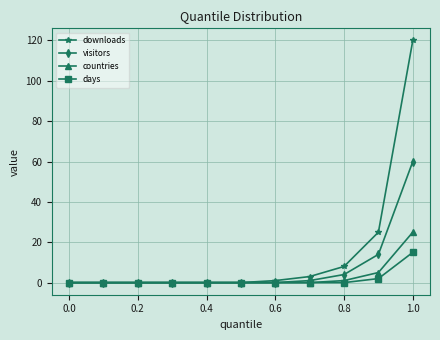

Which series has the widest spread of values?

downloads